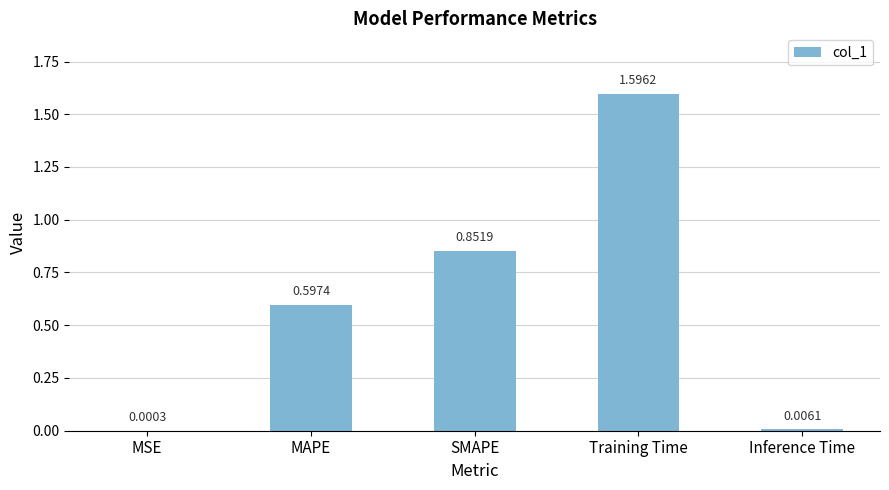

Which has a higher value, Training Time or Inference Time?

Training Time